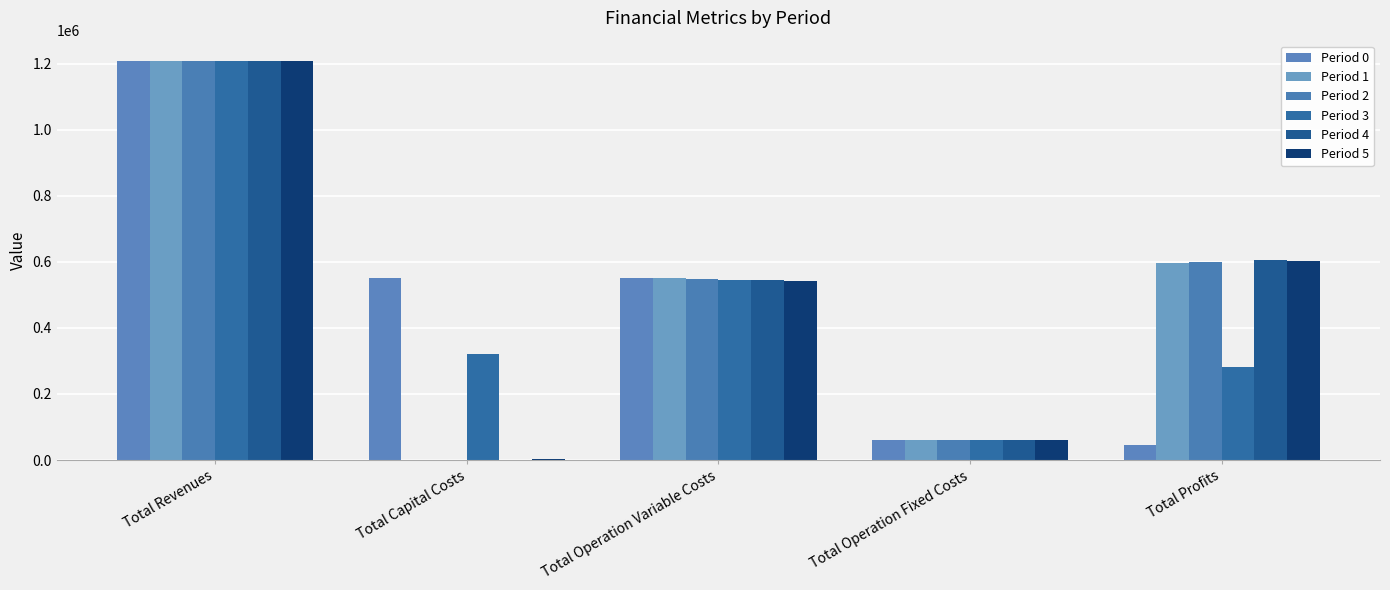

How many categories are shown in the chart?

5